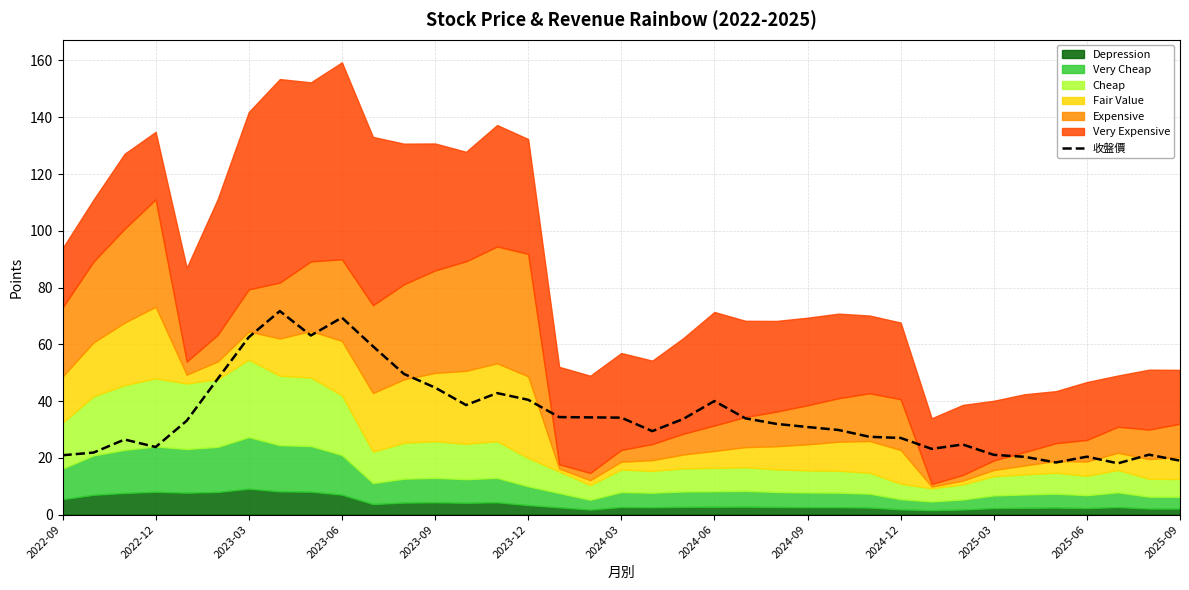

What is the change in value from 28 to 36?

-4.1